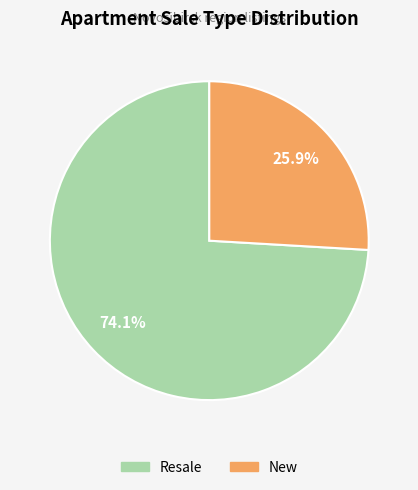

To the nearest percent, what is the average slice percentage?

50%